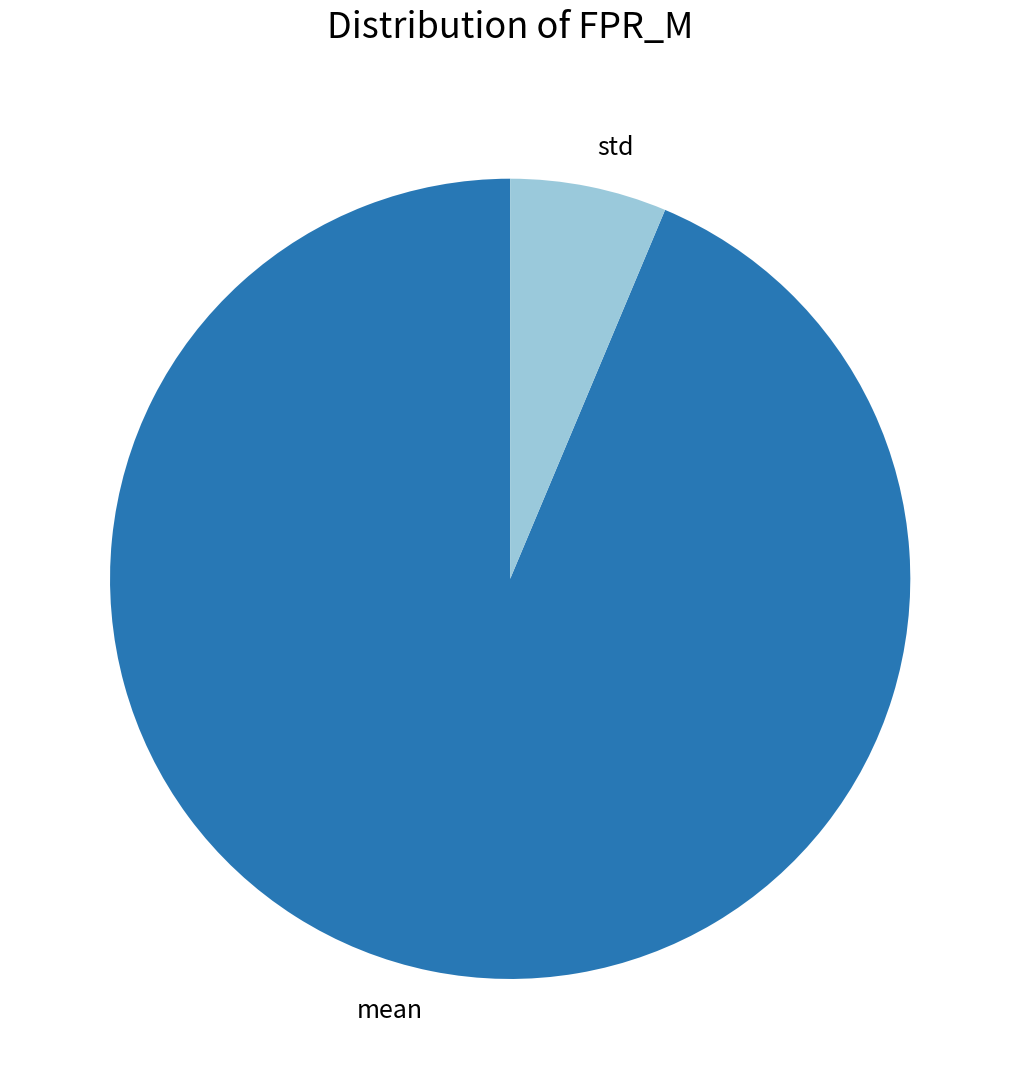

Rank the categories by value from highest to lowest.

mean, std